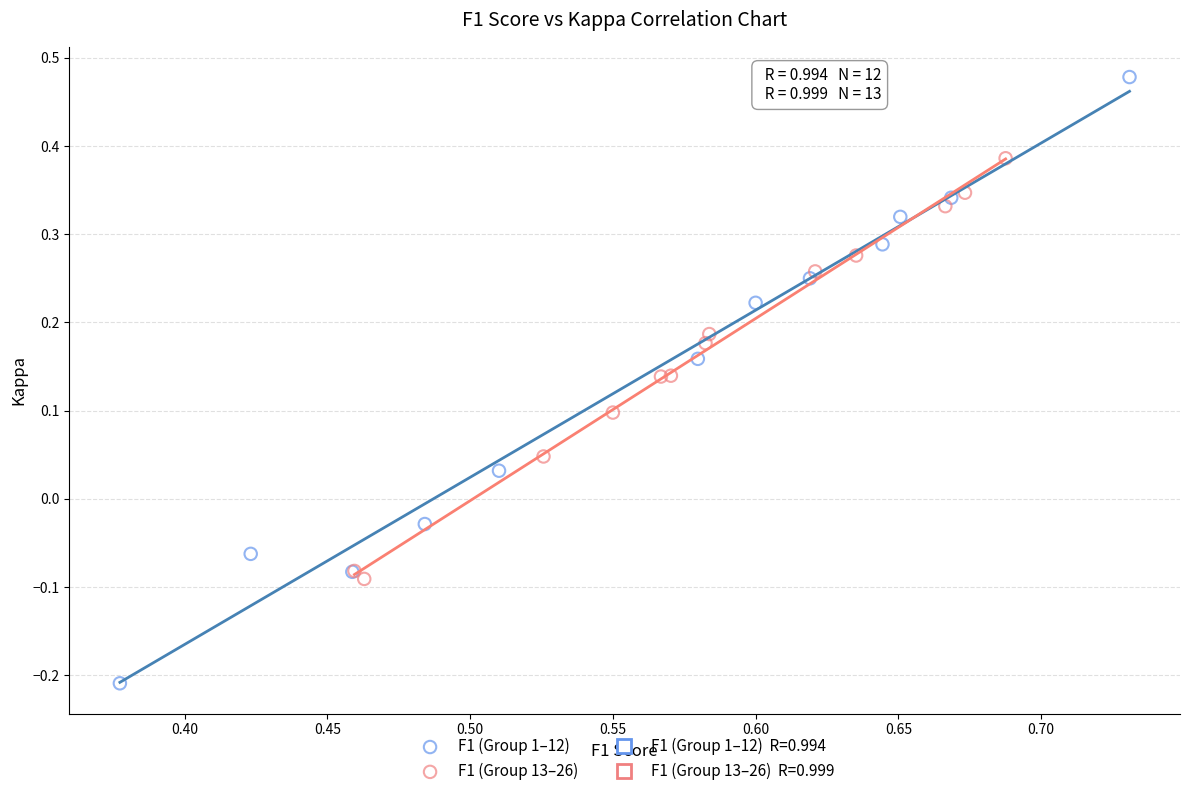

Which series reaches the maximum Y coordinate?

F1 (Group 1–12)